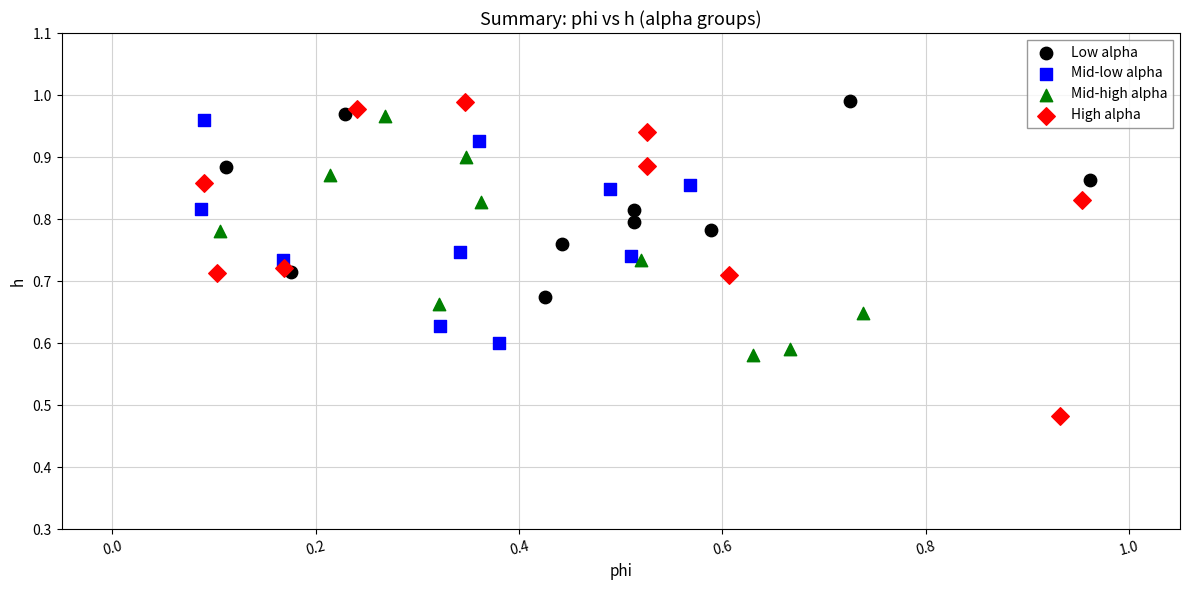

Which series has the widest spread of Y values?

High alpha